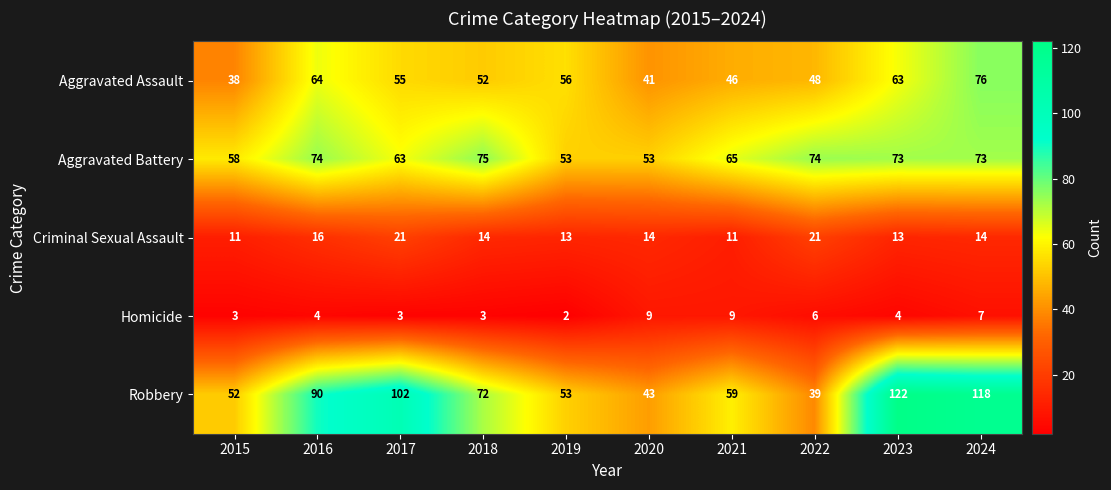

Which series has the largest total across all categories?

Robbery